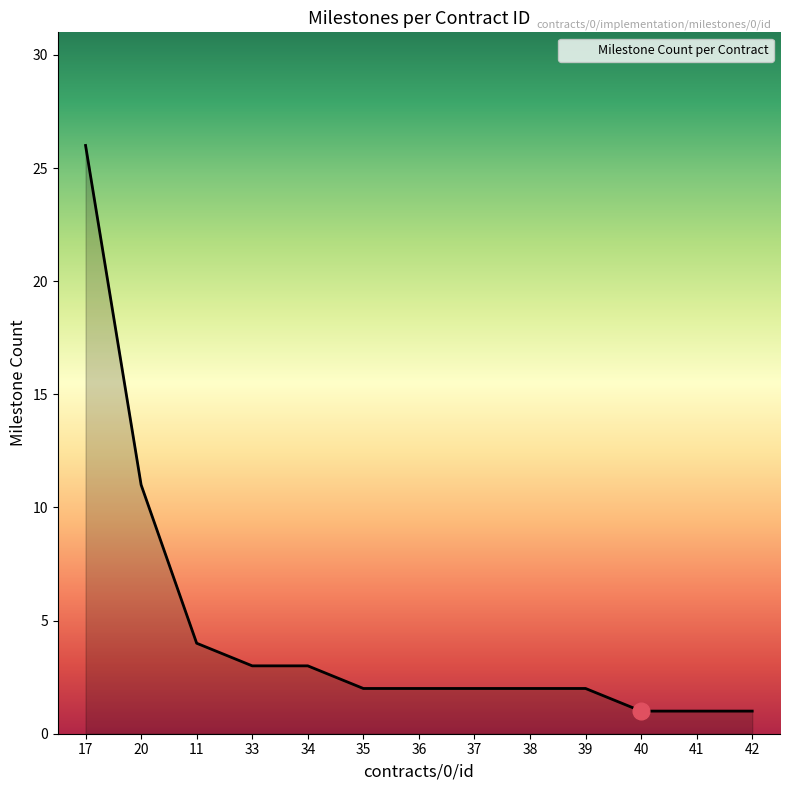

What is the sum of the values at 42 and 40?

2